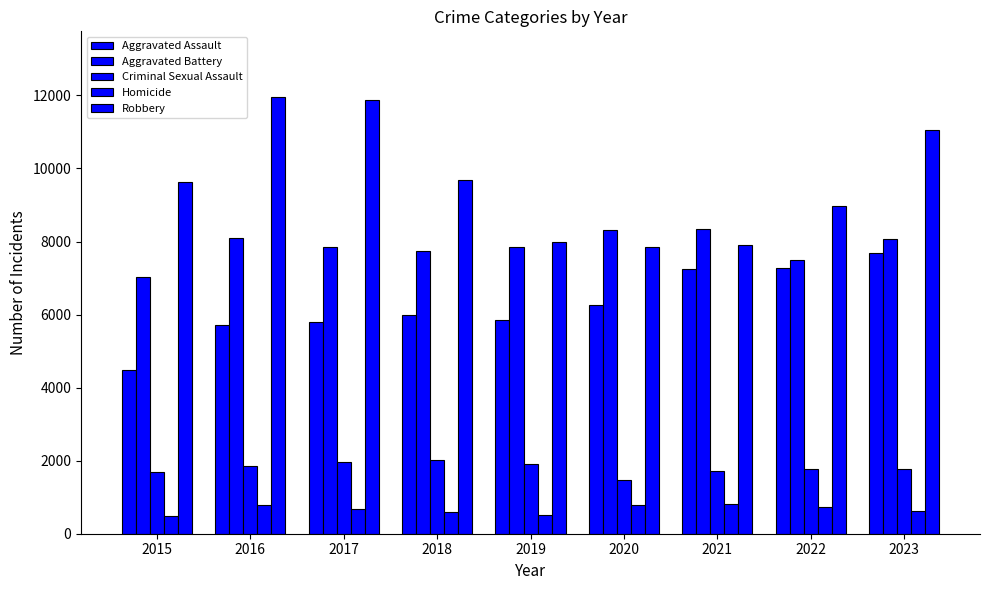

What is the difference between the second highest and minimum values in the Homicide series?

291